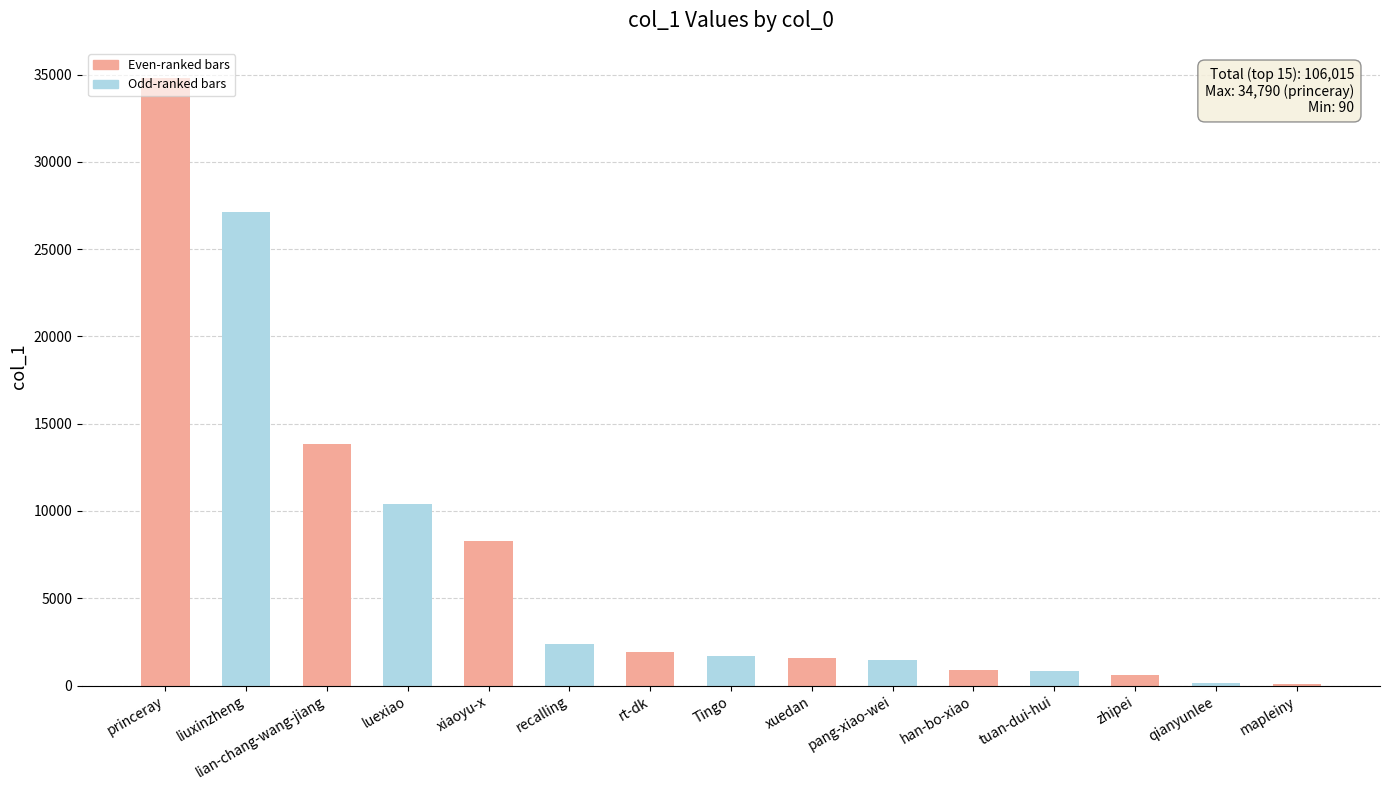

What is the sum of all values?

106015